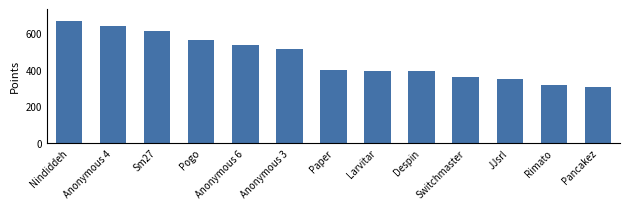

Where is the data nearest to the value 487?

Anonymous 3